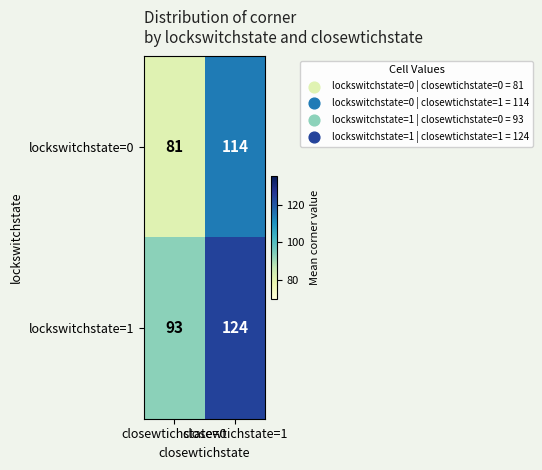

What is the average value of the lockswitchstate=0 series?

98